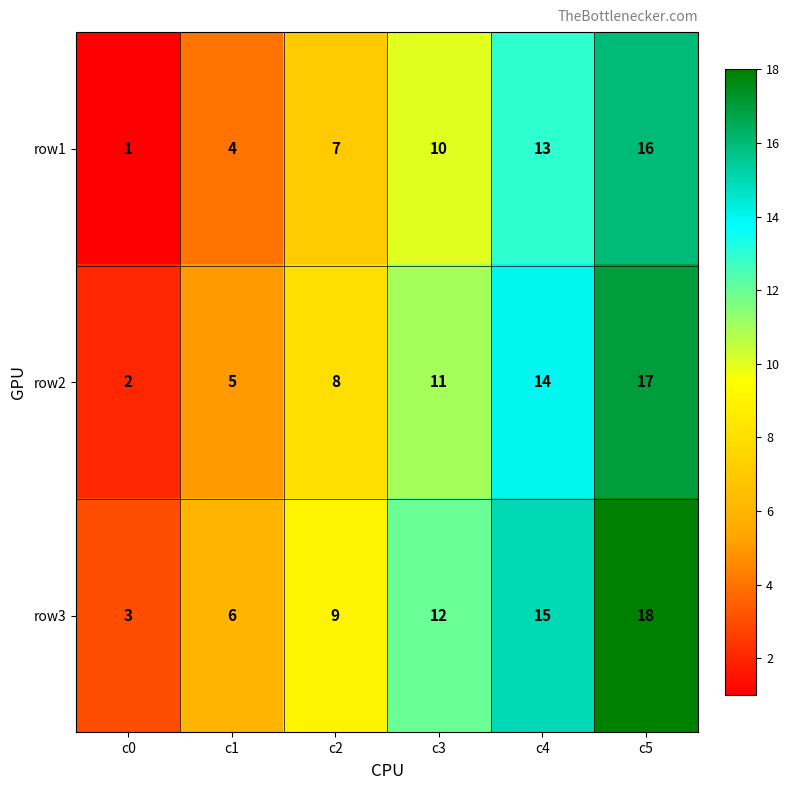

Which label corresponds to the smallest value in the chart?

c0